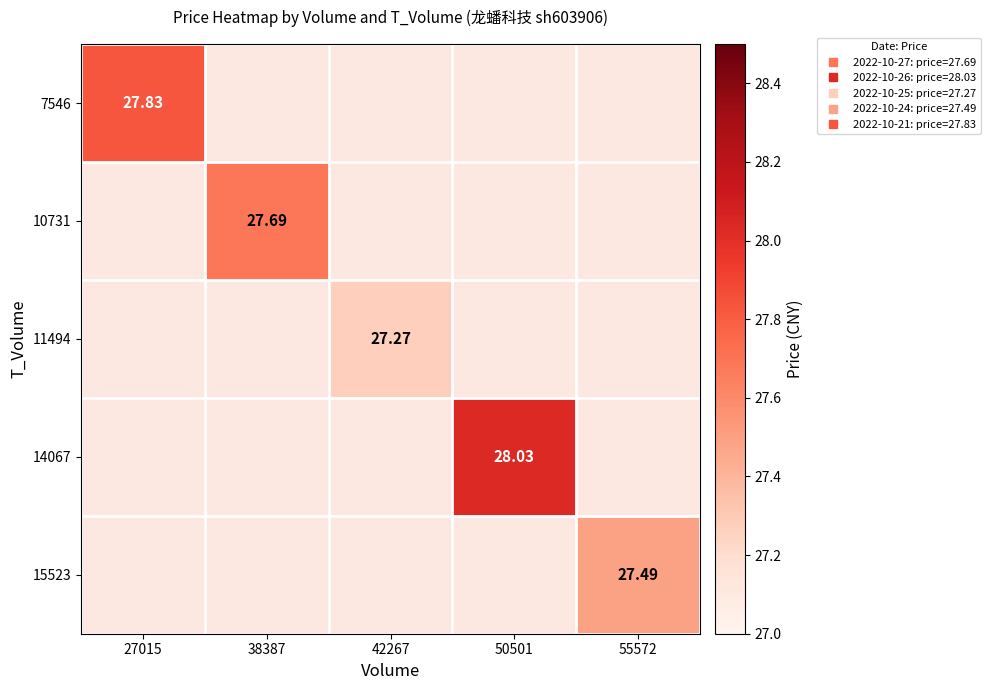

How many data points does each series have?

5